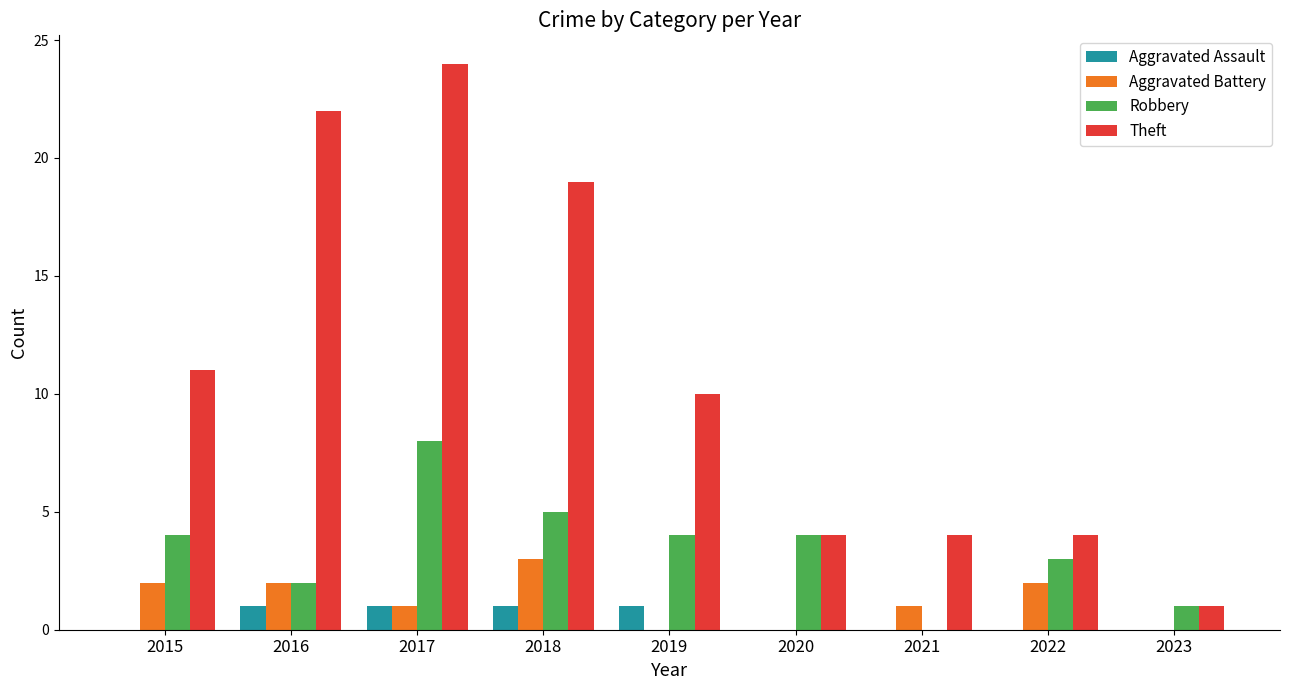

What is the sum of the Robbery values at 2021 and 2019?

4